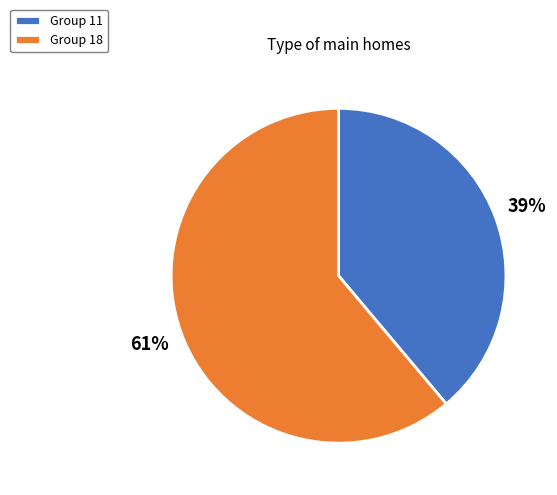

To the nearest percent, what is the difference between the largest and smallest slice percentages?

22%